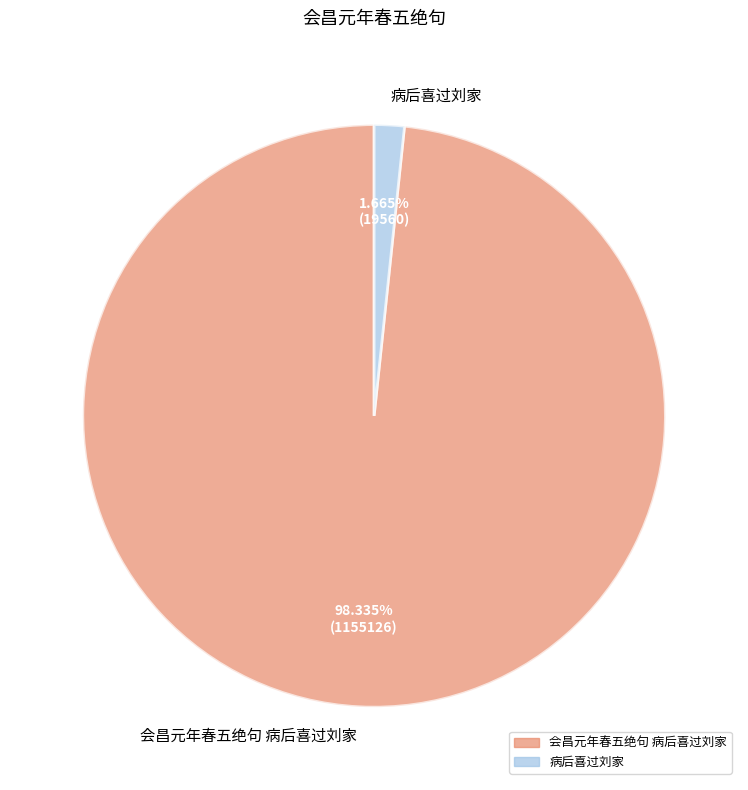

Which category accounts for the majority?

会昌元年春五绝句 病后喜过刘家